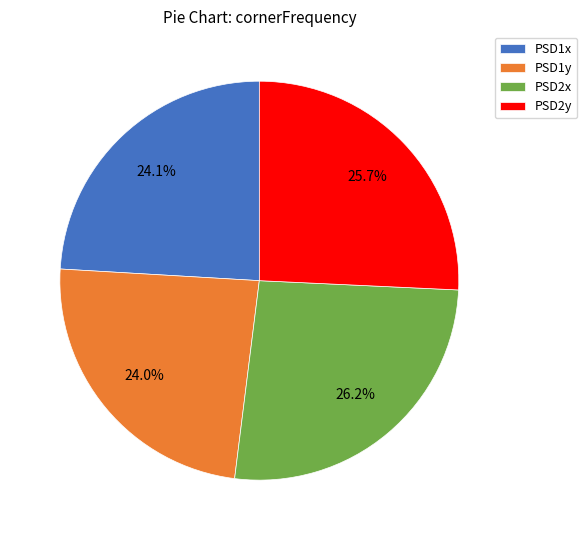

Does any single category account for the majority?

No